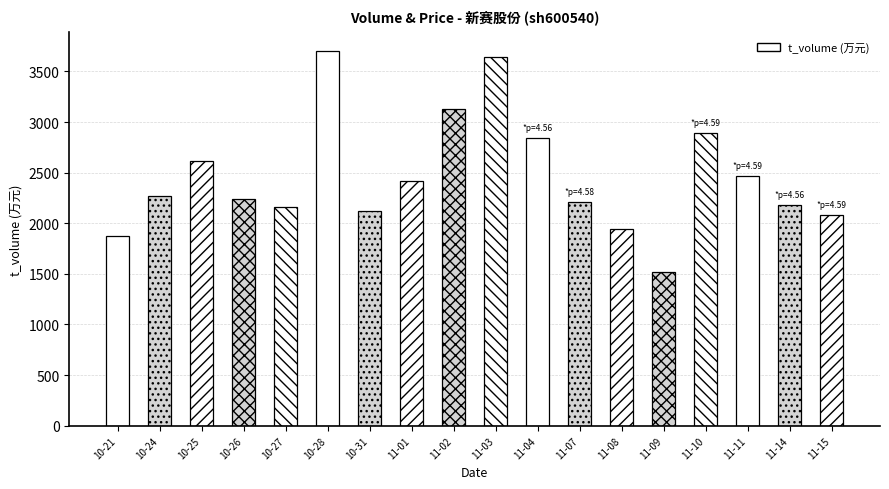

What is the label of the 12th bar from the right?

2022-10-31